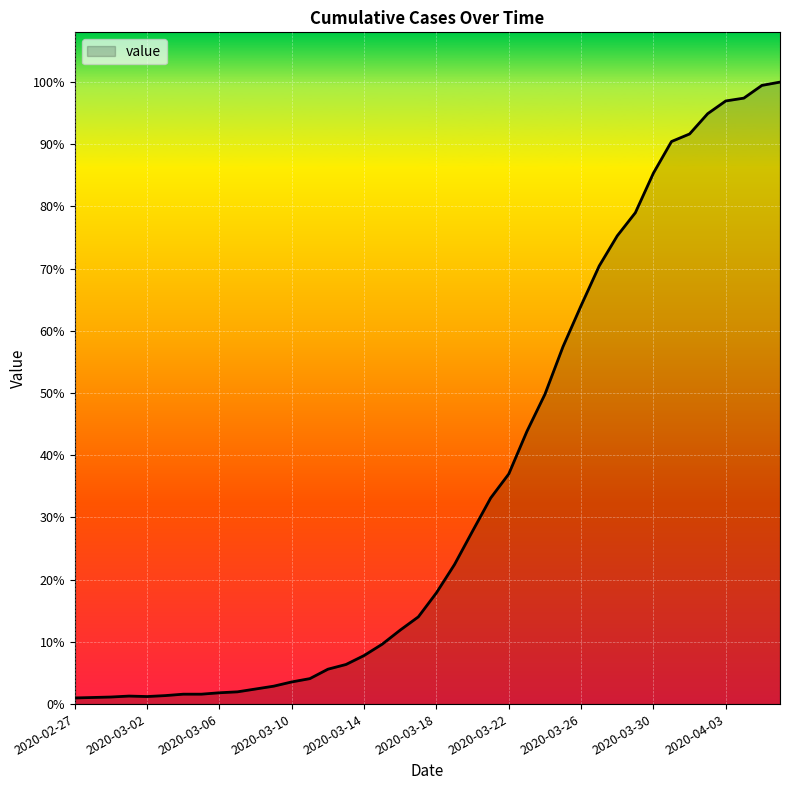

What is the label of the 18th point from the right?

2020-03-20